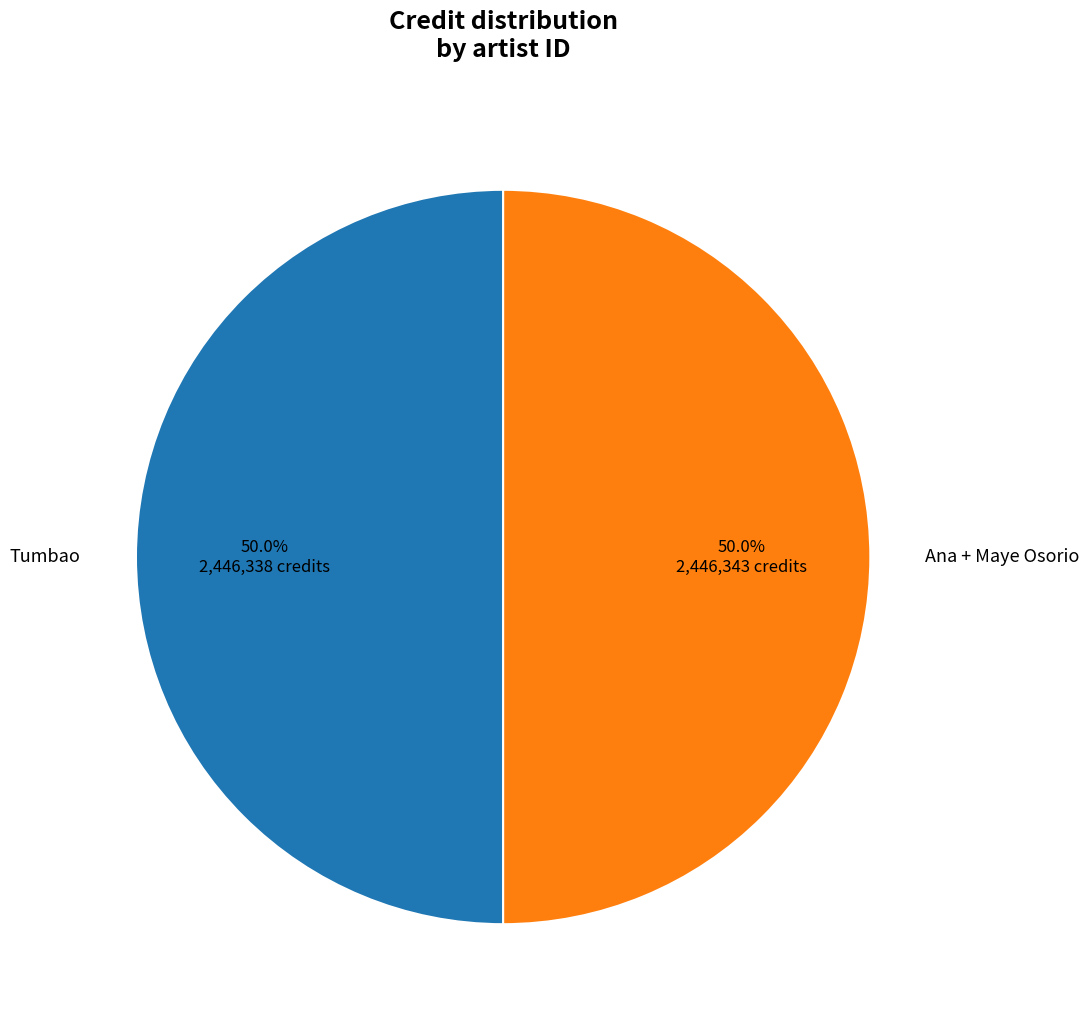

What is the ratio of the value at Tumbao to the value at Ana + Maye Osorio?

1.0